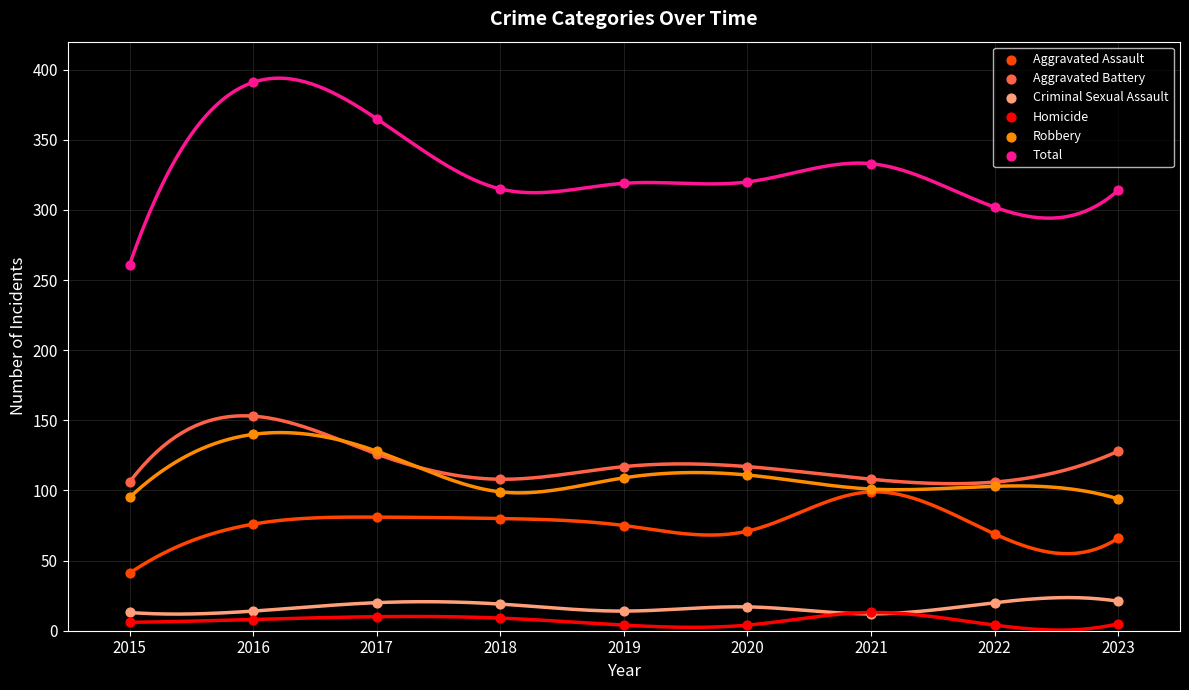

What are all the series names shown in the legend?

Aggravated Assault, Aggravated Battery, Criminal Sexual Assault, Homicide, Robbery, Total